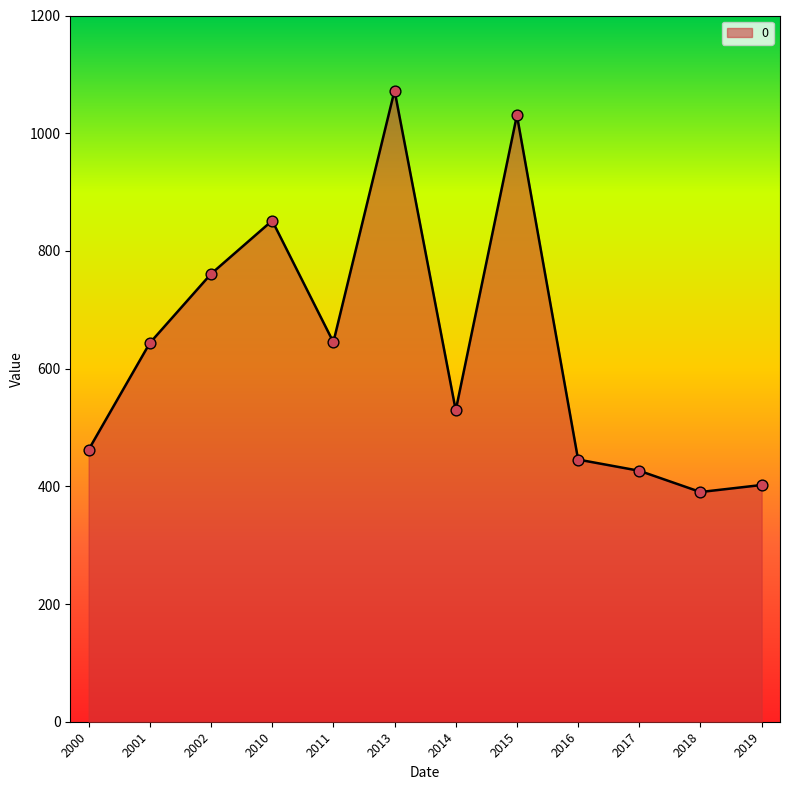

Between 2014 and 2002, which is larger?

2002